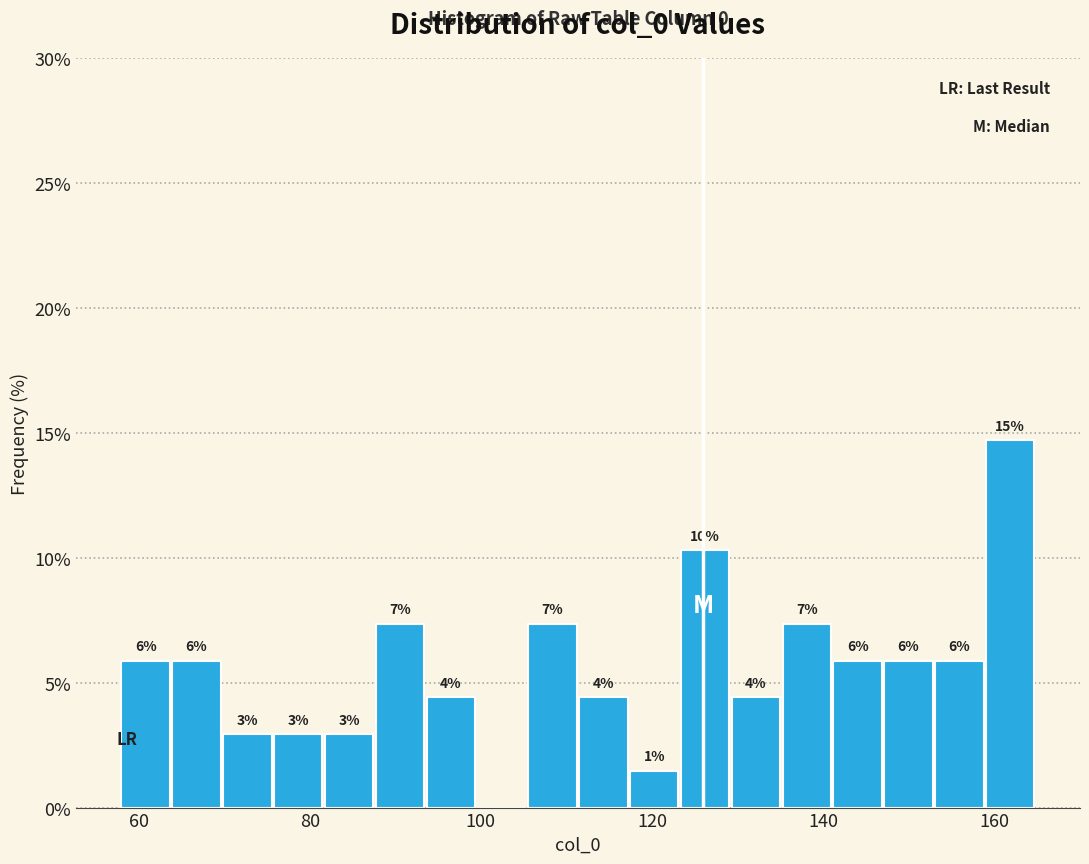

Around what value on the x-axis is the tallest bar? Give the approximate position of its centre, as read against the axis.

162